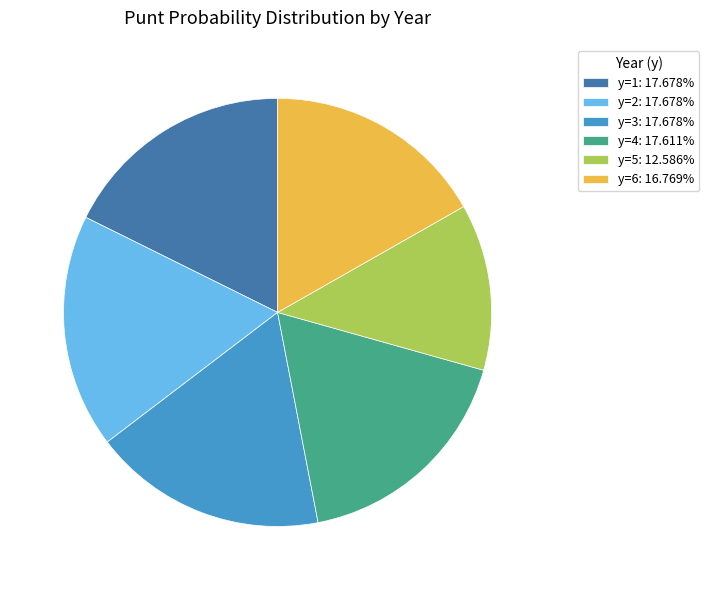

Approximately how many times larger is the value at y=1: 17.678% compared to y=3: 17.678%?

1.0